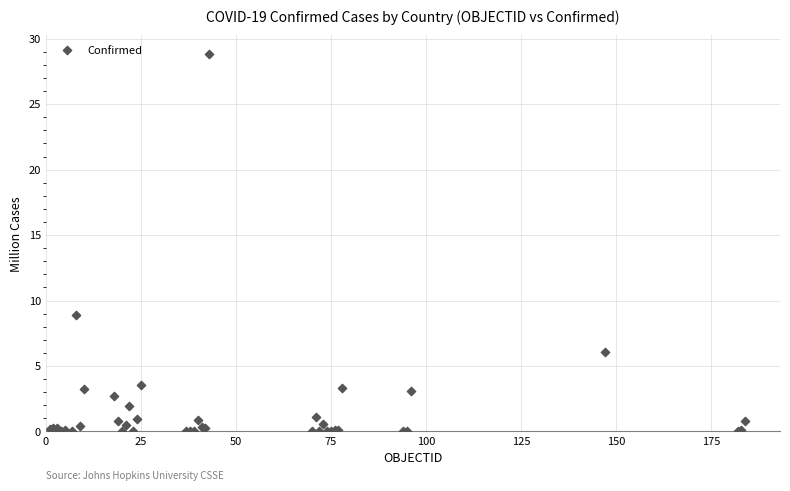

What Y value in the scatter plot is closest to 14?

8.9